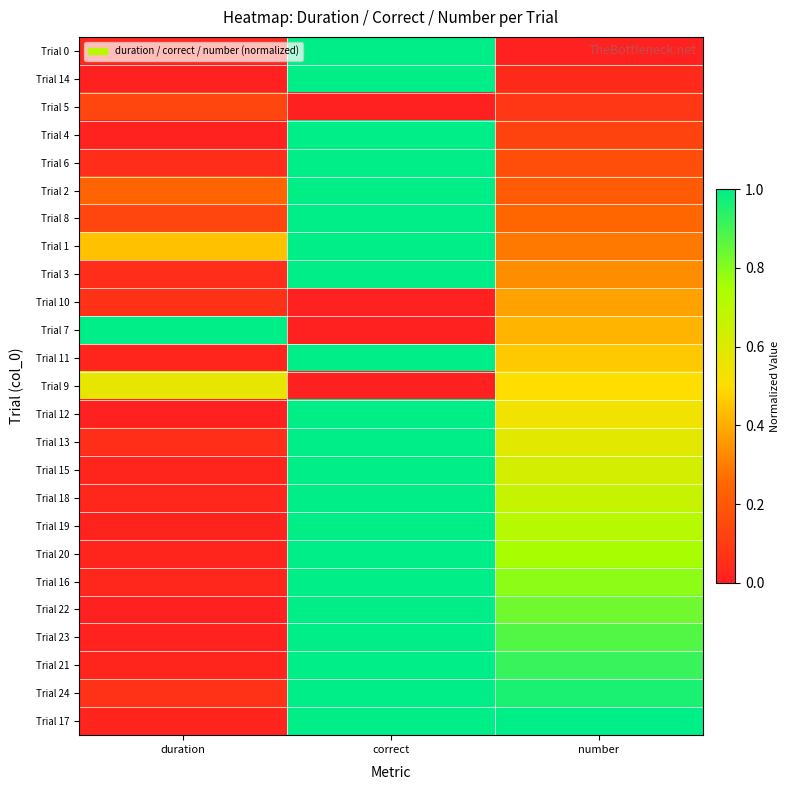

At which category is the sum across all series the highest?

correct